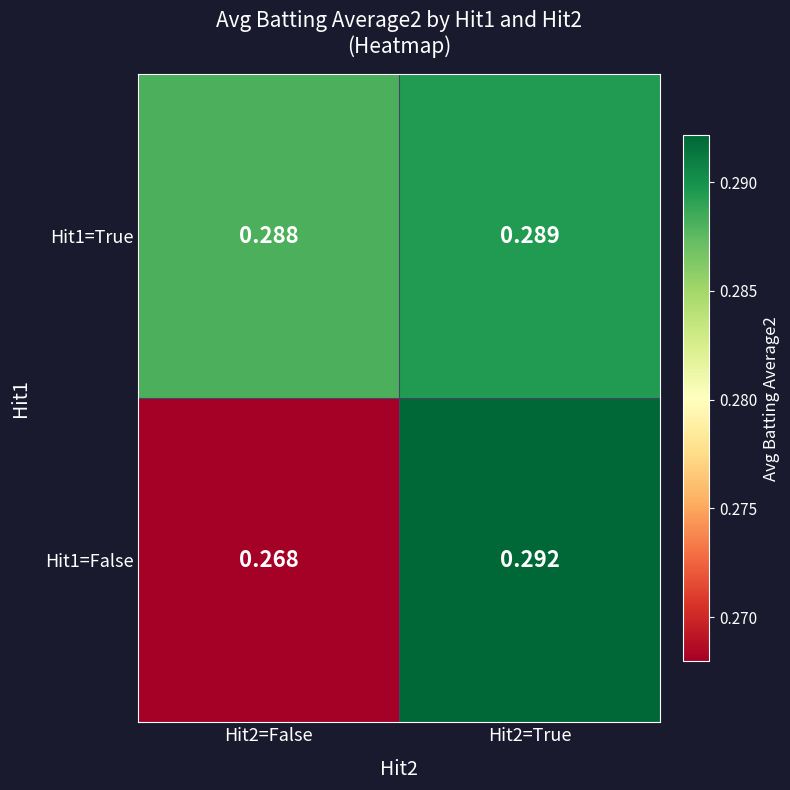

Is the value of Hit1=True at Hit2=False greater than the value of Hit1=False at Hit2=False?

Yes